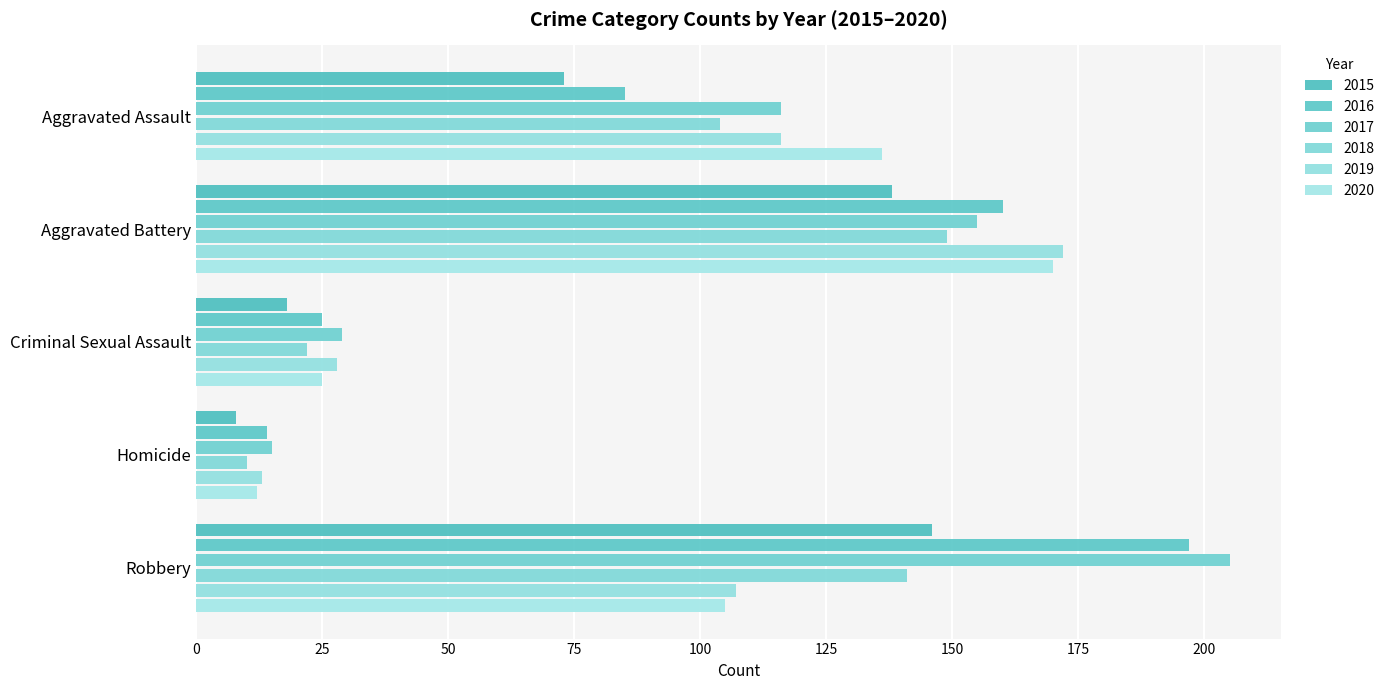

How many data points in 2019 are less than 107?

2